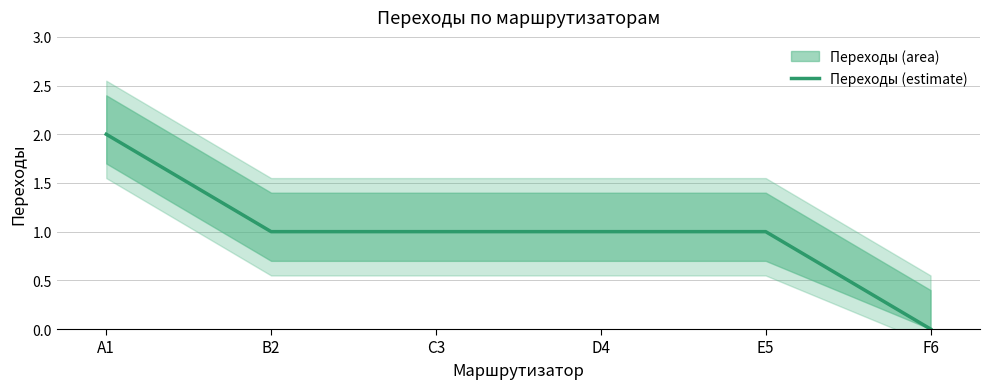

What is the sum of all values?

6